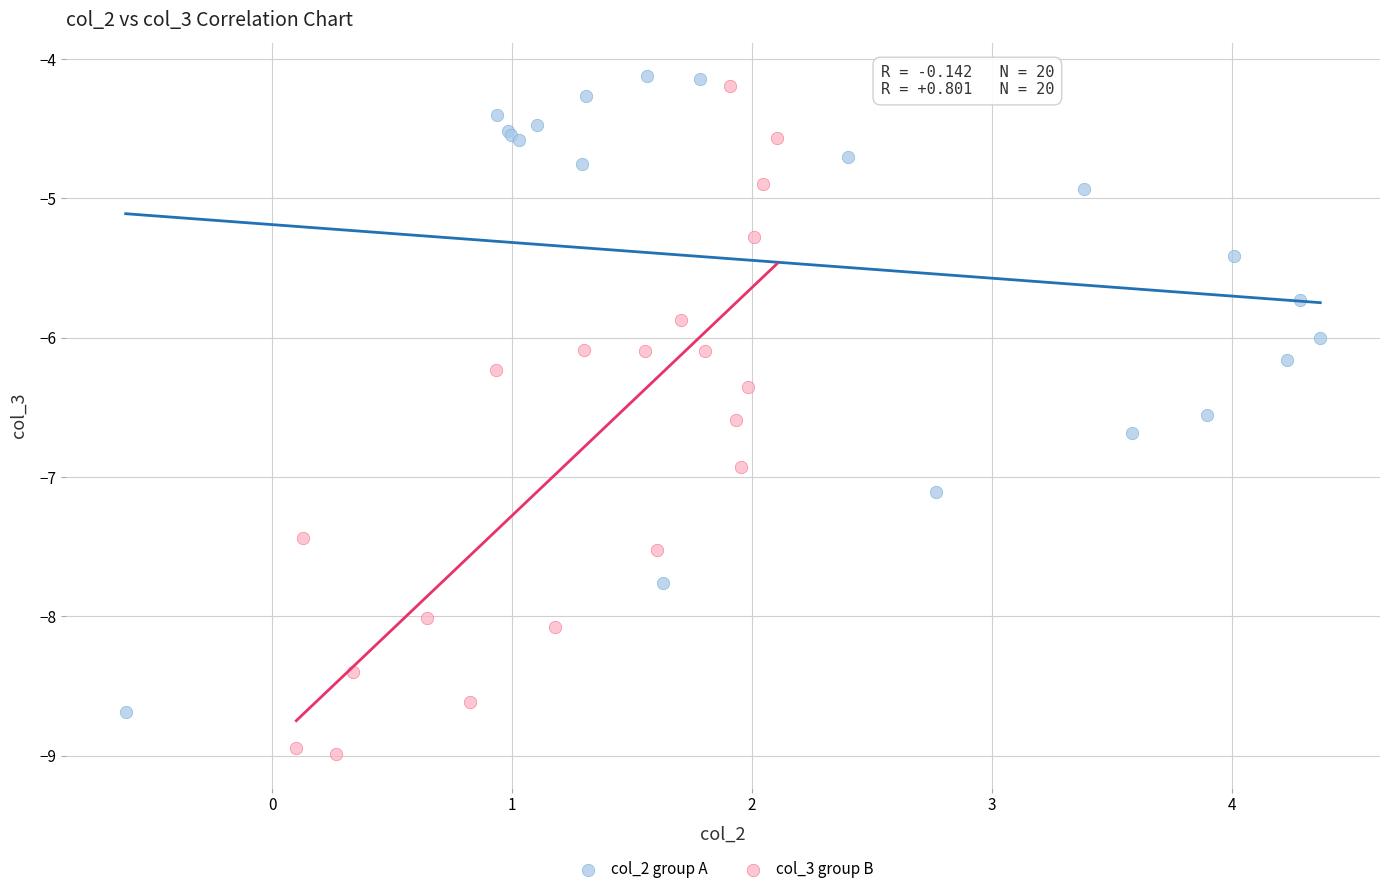

Which series contains the lowest Y value?

col_3 group B